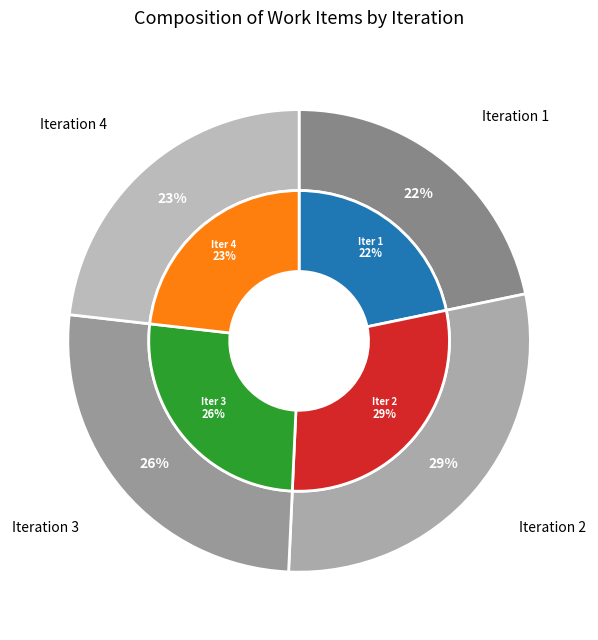

Does 3 account for over 50% of the chart?

No